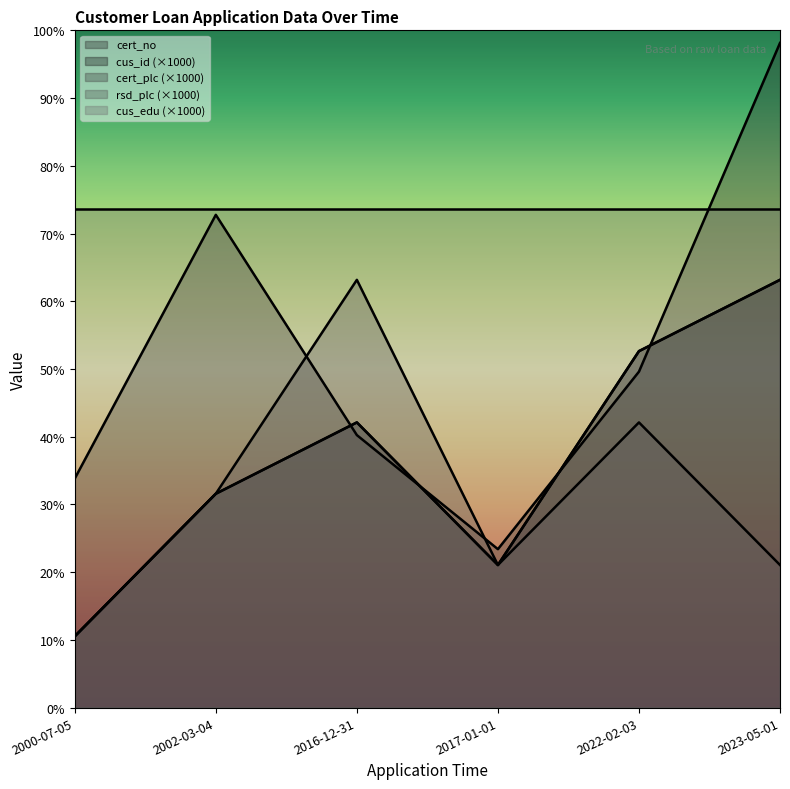

List the labels in order of cus_id value, smallest first.

2000-07-05, 2017-01-01, 2002-03-04, 2016-12-31, 2022-02-03, 2023-05-01